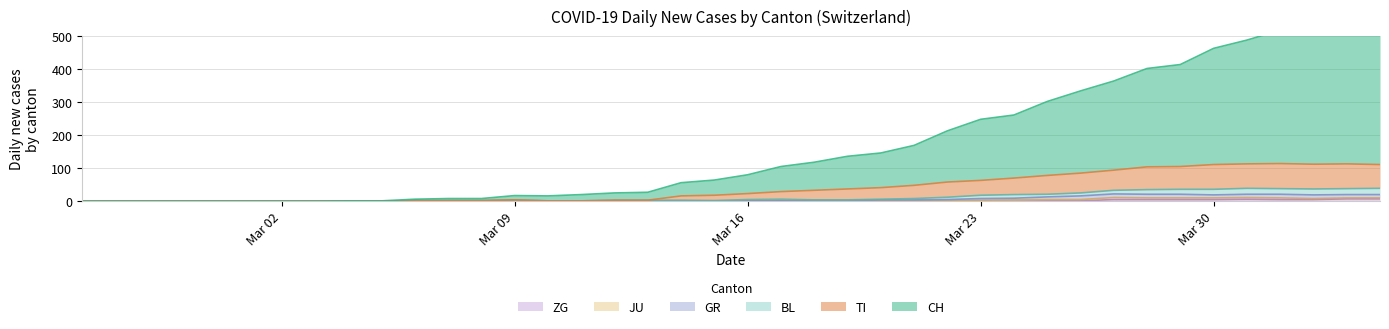

How many positive values does the TI series have?

30